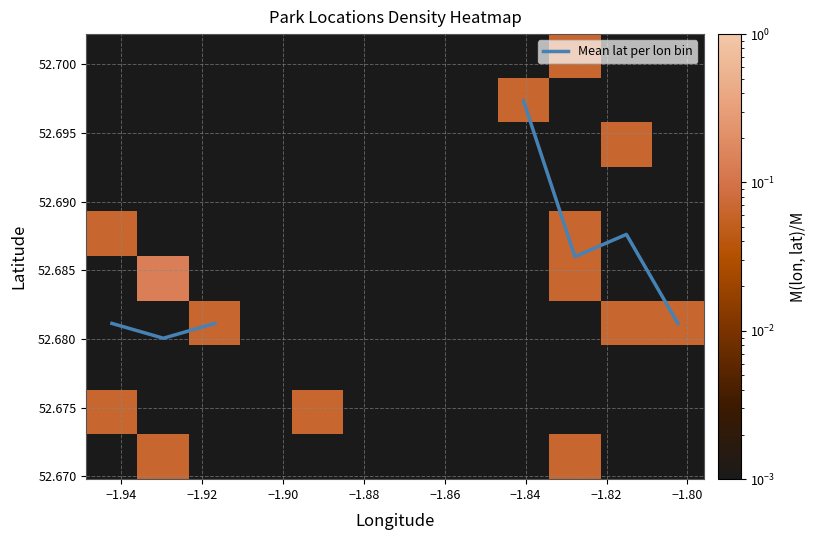

Which series has the largest range (max minus min)?

Mean lat per lon bin